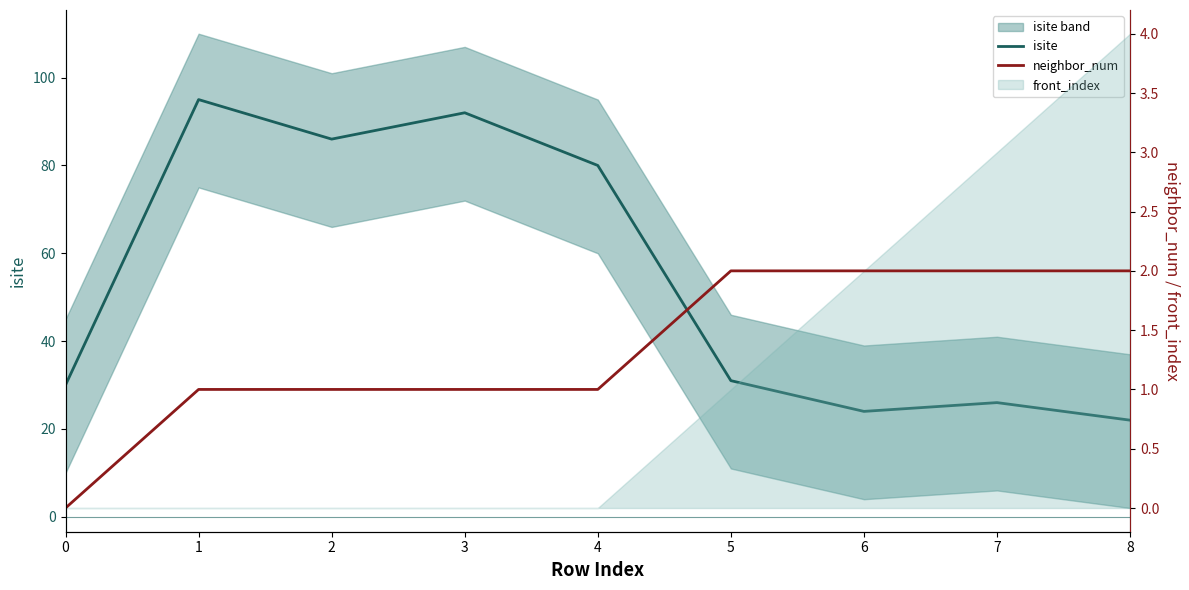

Between 3 and 4, which series saw the biggest shift?

isite